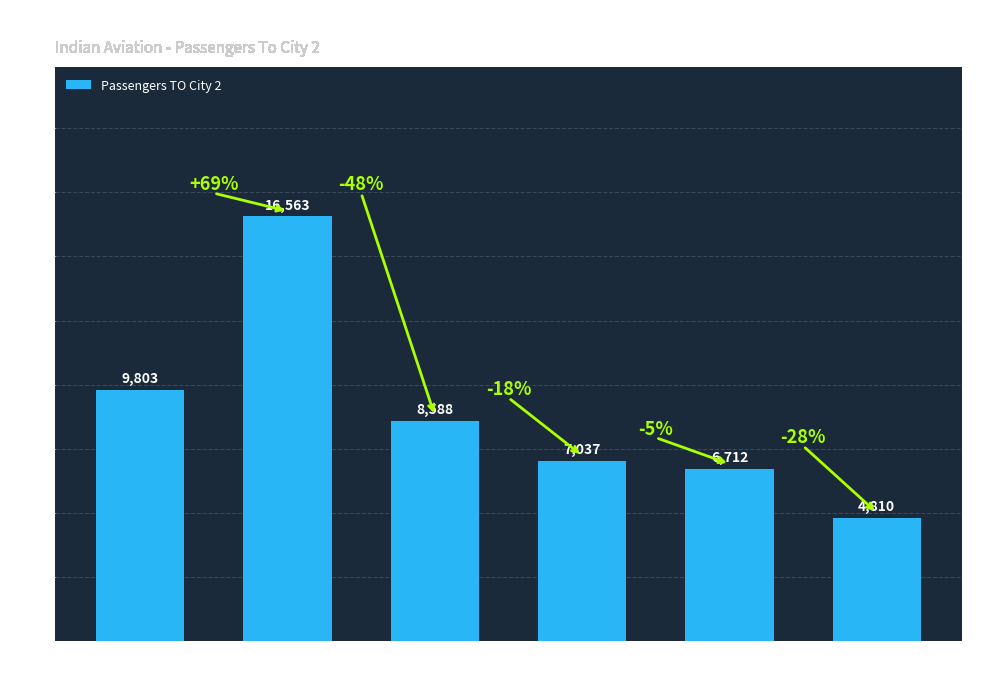

Is it true that the value at AHMEDABAD
-DELHI is 16563?

True